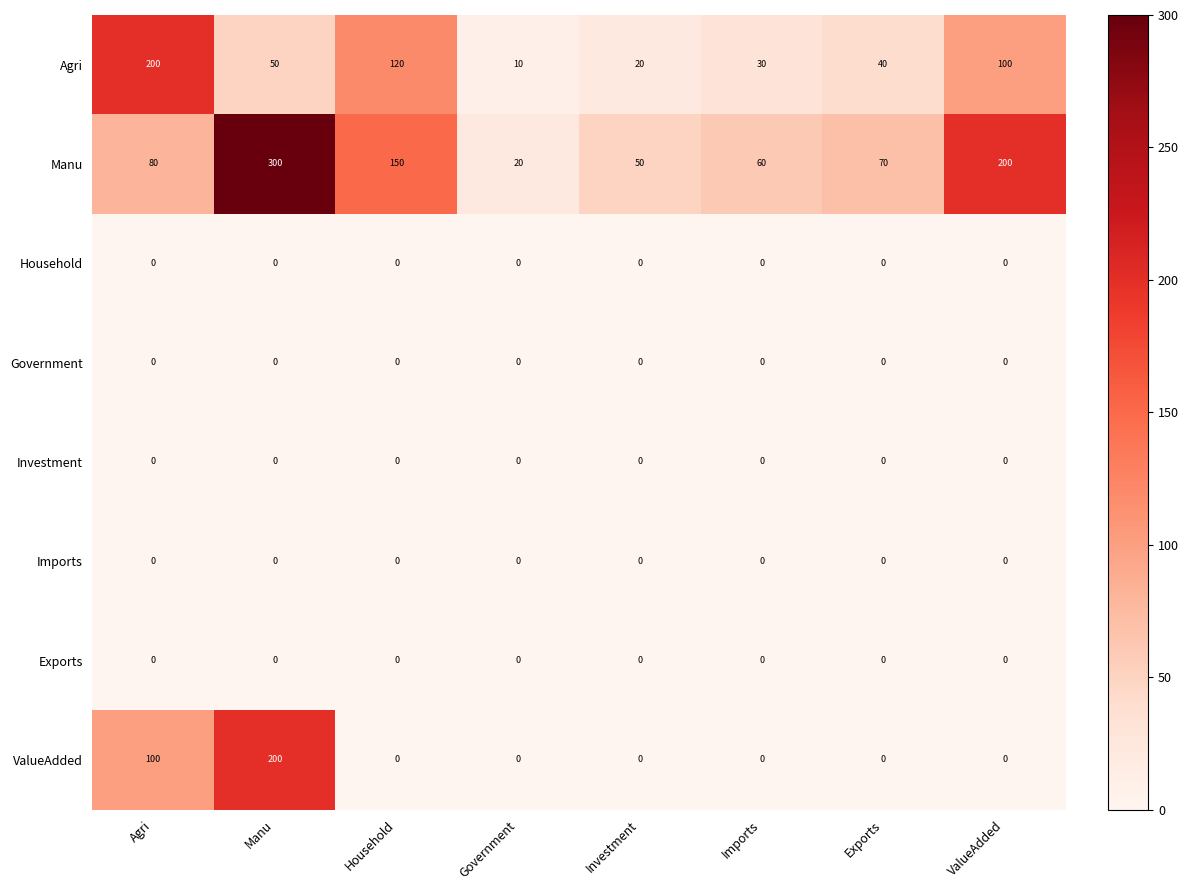

Which series has the largest total across all categories?

Manu